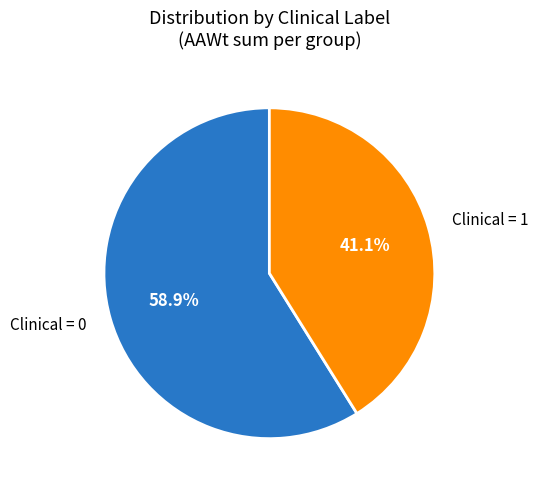

To the nearest percent, what is the difference between the largest and smallest slice percentages?

18%